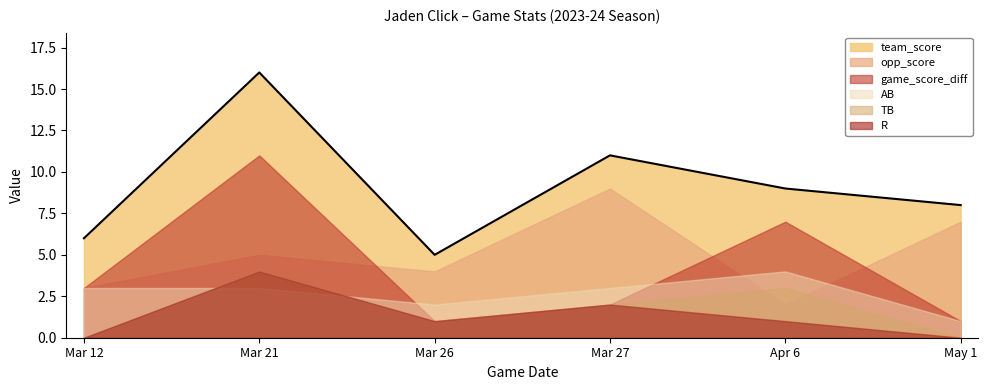

Reading right to left, transcribe all the data shown in this chart.

team_score: May 1=8	Apr 6=9	Mar 27=11	Mar 26=5	Mar 21=16	Mar 12=6
opp_score: May 1=7	Apr 6=2	Mar 27=9	Mar 26=4	Mar 21=5	Mar 12=3
game_score_diff: May 1=1	Apr 6=7	Mar 27=2	Mar 26=1	Mar 21=11	Mar 12=3
TB: May 1=0	Apr 6=3	Mar 27=2	Mar 26=1	Mar 21=4	Mar 12=0
AB: May 1=1	Apr 6=4	Mar 27=3	Mar 26=2	Mar 21=3	Mar 12=3
R: May 1=0	Apr 6=1	Mar 27=2	Mar 26=1	Mar 21=4	Mar 12=0